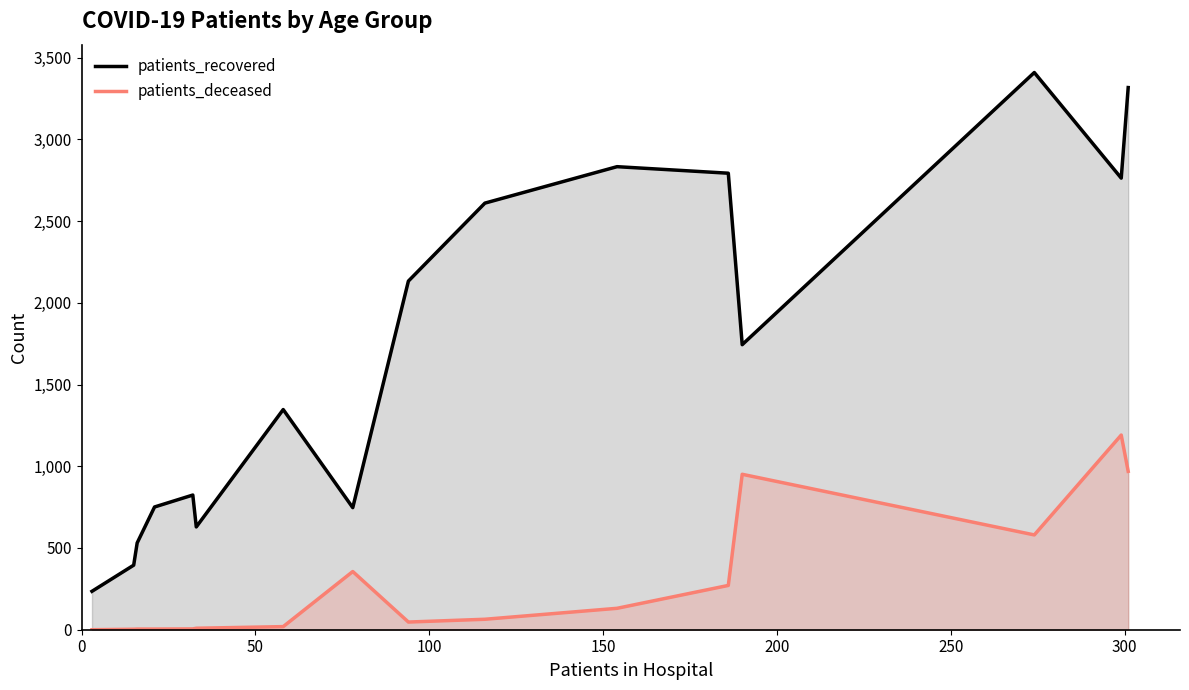

How many data points does each series have?

16